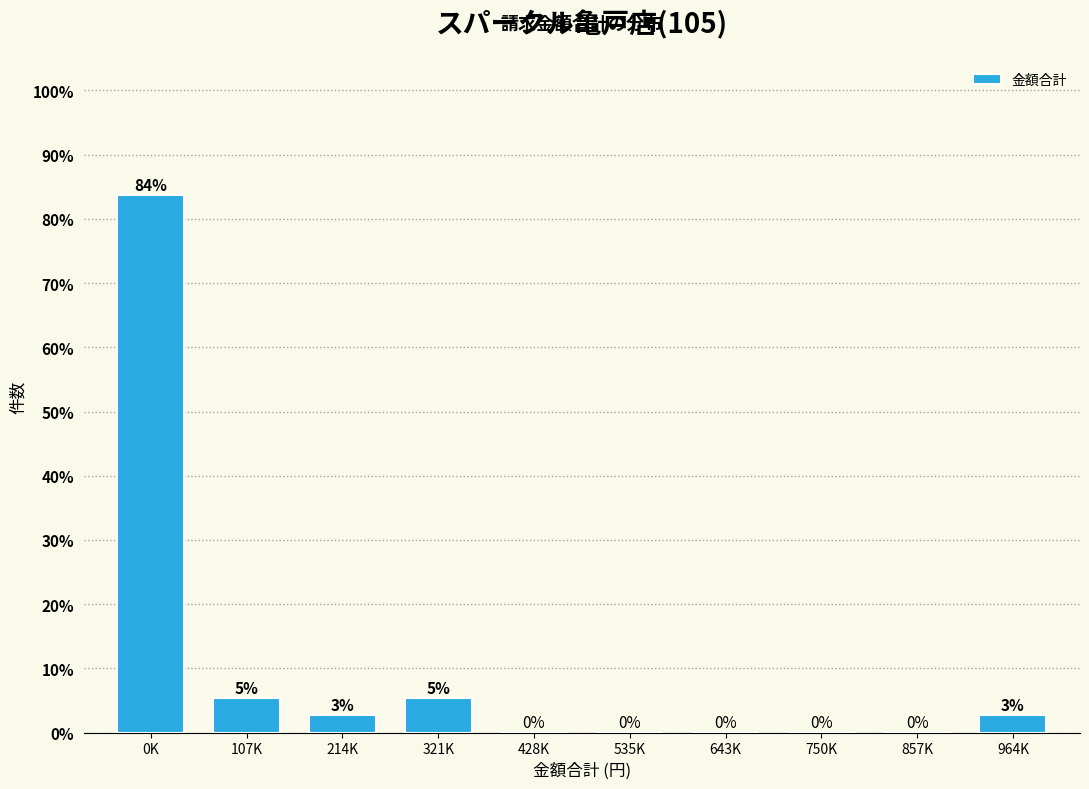

Is it true that the value at 428K is 50.4?

False